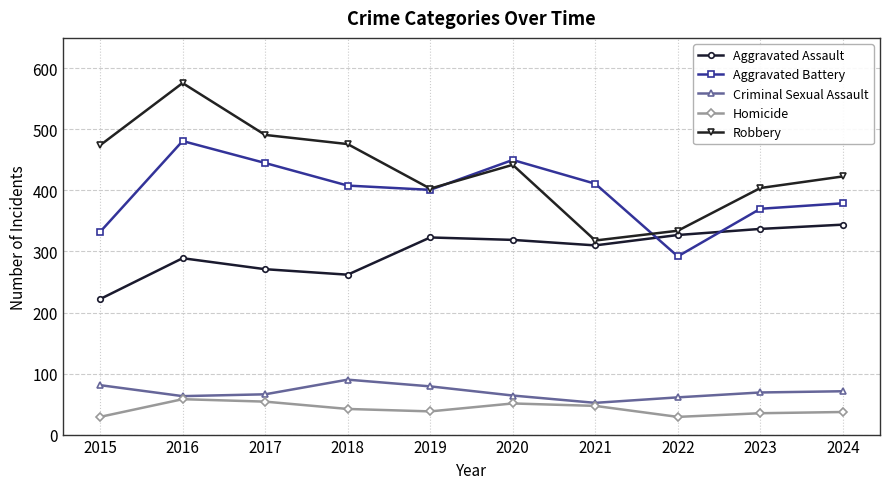

How many lines are shown in the chart?

5